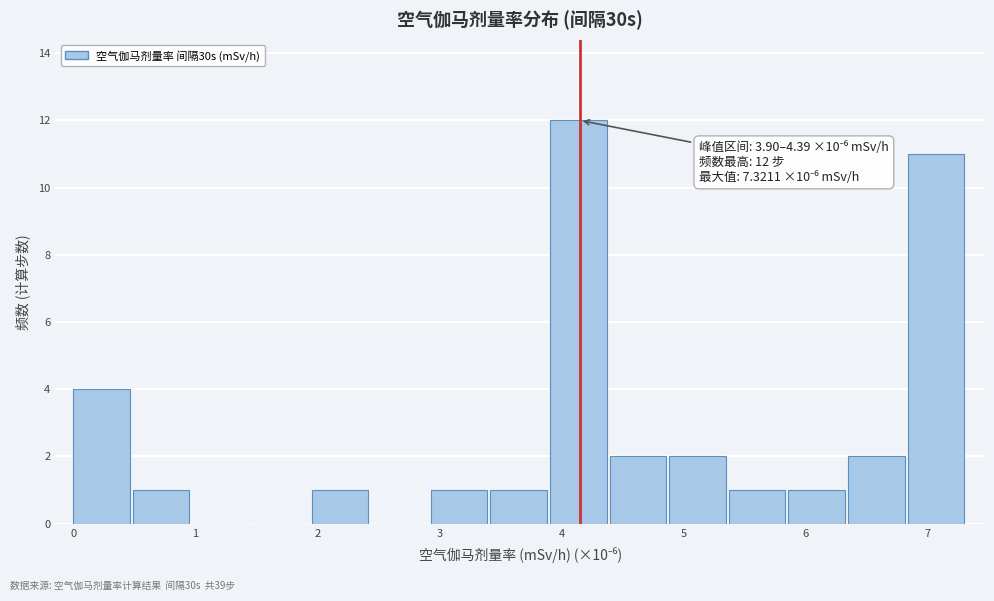

Which range on the x-axis has the tallest bar?

3.9 to 4.4